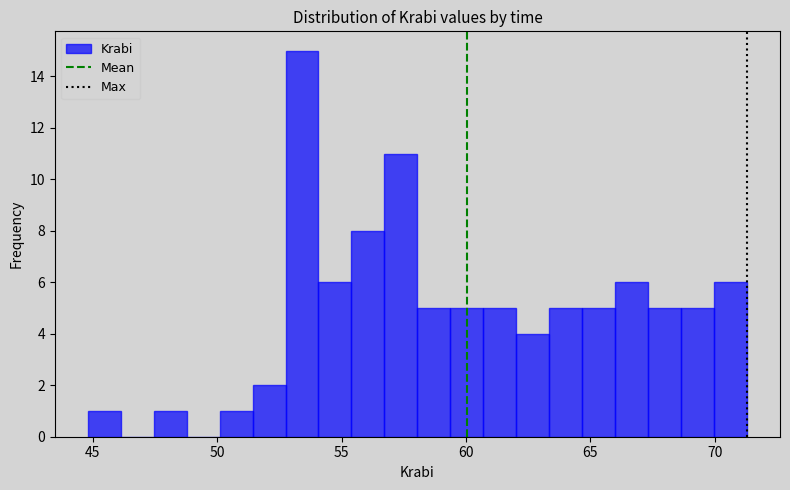

Read against the x-axis, roughly where is the centre of the tallest bar?

53.5